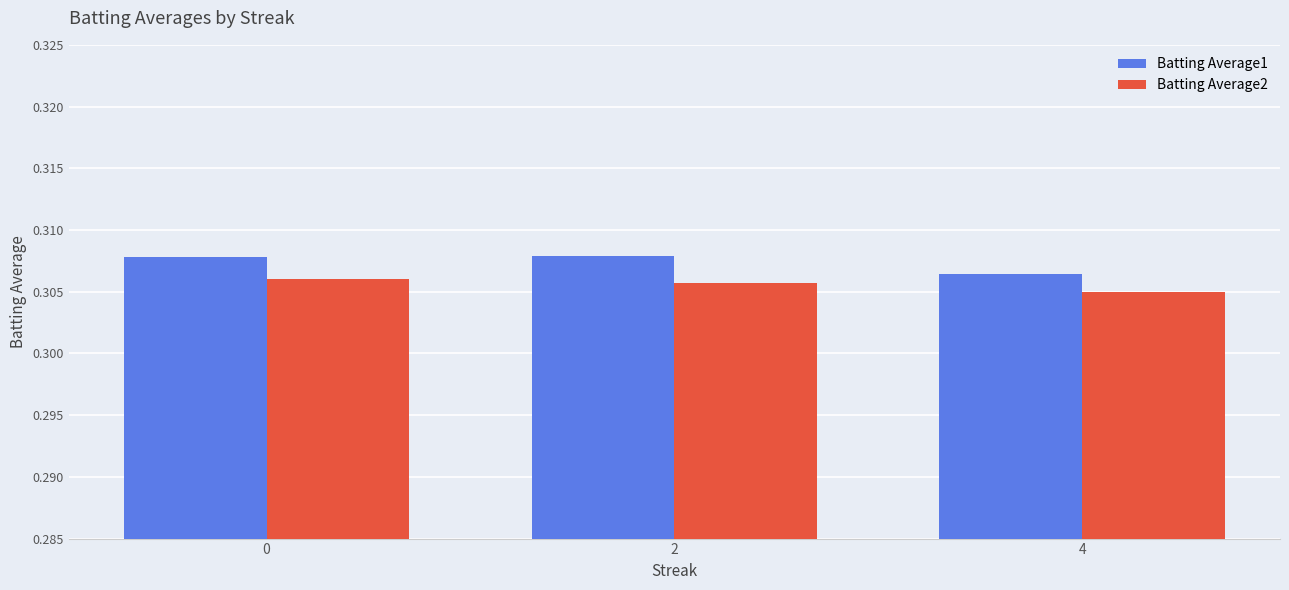

What is the sum of the Batting Average2 values at 4 and 0?

0.6